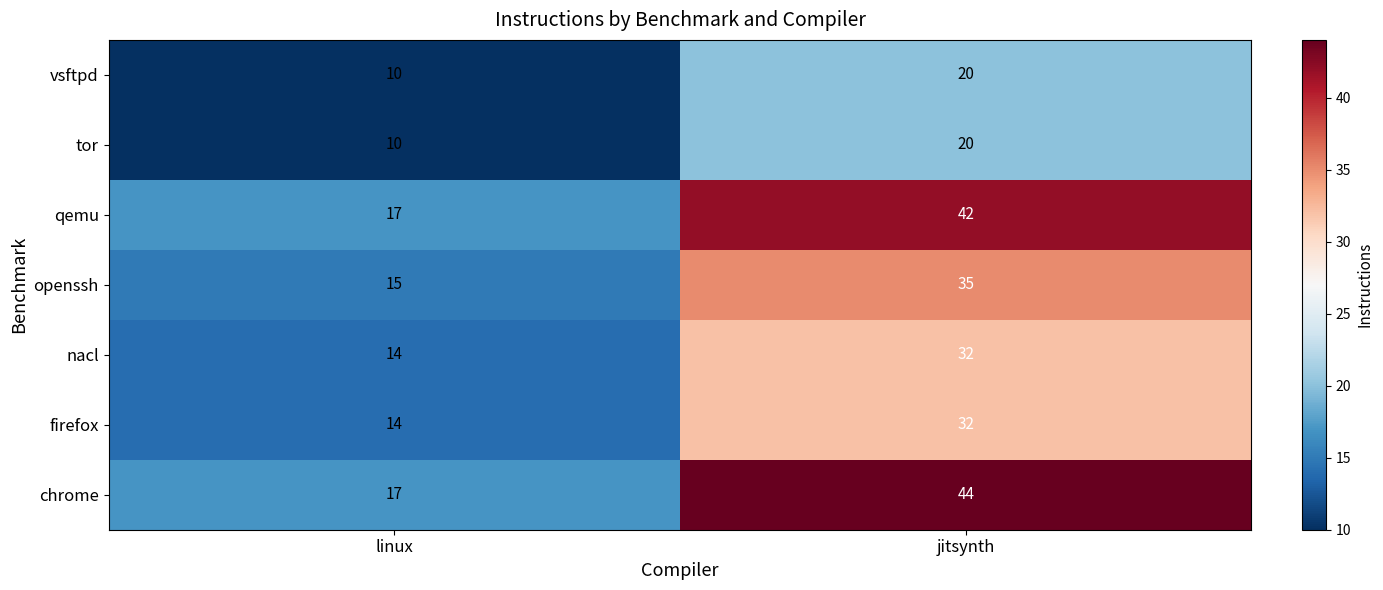

Read the openssh value at jitsynth, to the nearest 10.

40